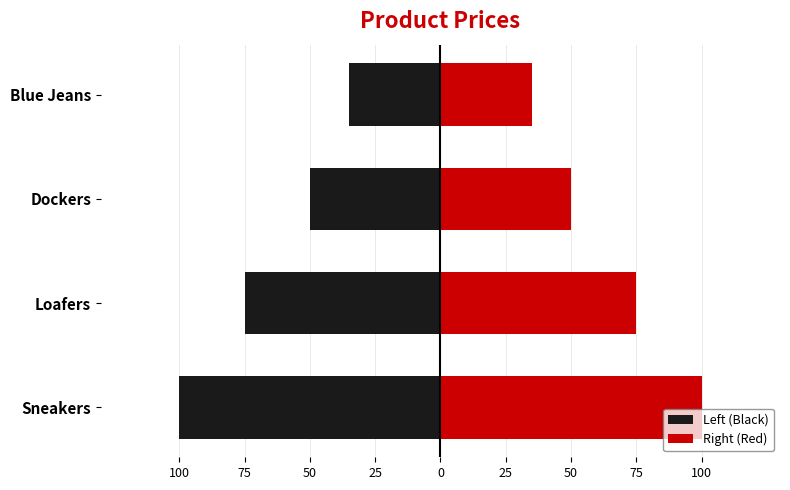

Is it true that Left (Black) equals -75 at Loafers?

True